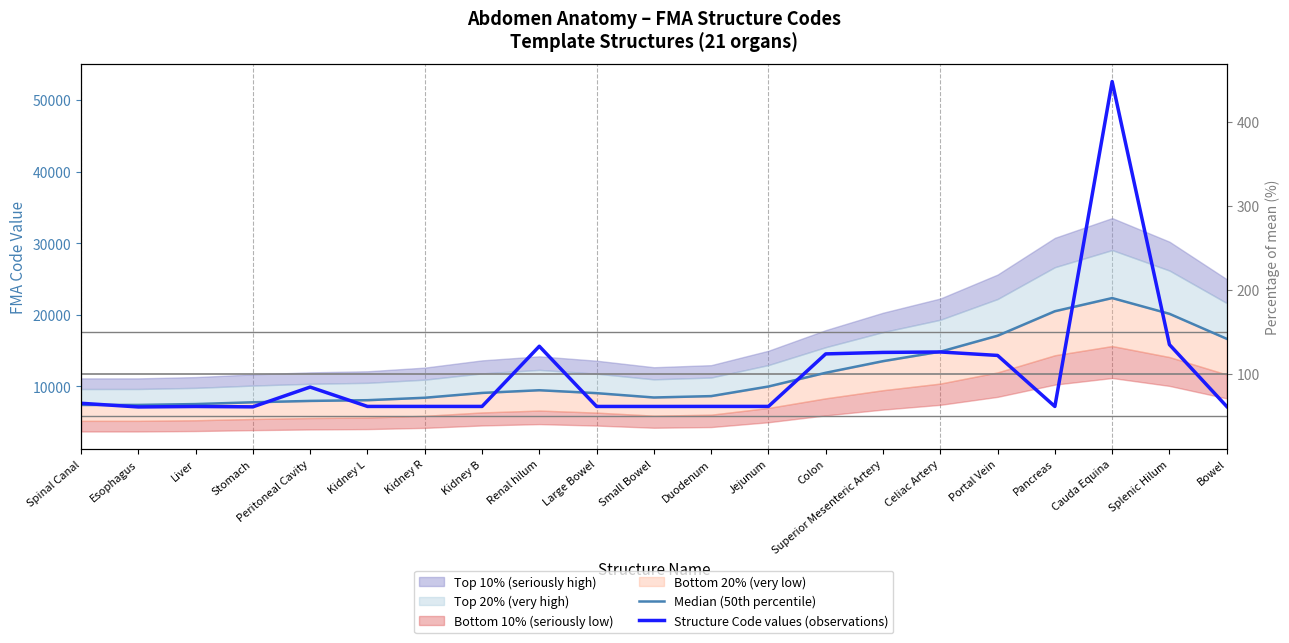

The value of Median (50th percentile) at Peritoneal Cavity is 7975.7. True or false?

True